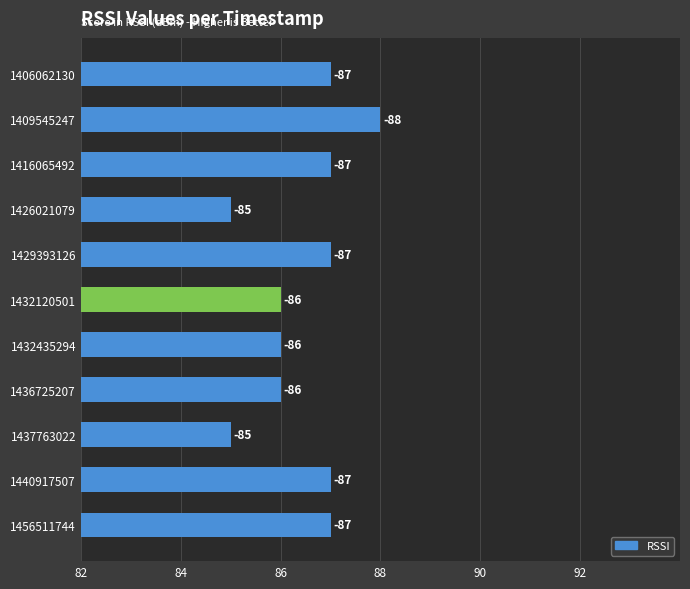

What is the difference between the second highest and minimum values?

2